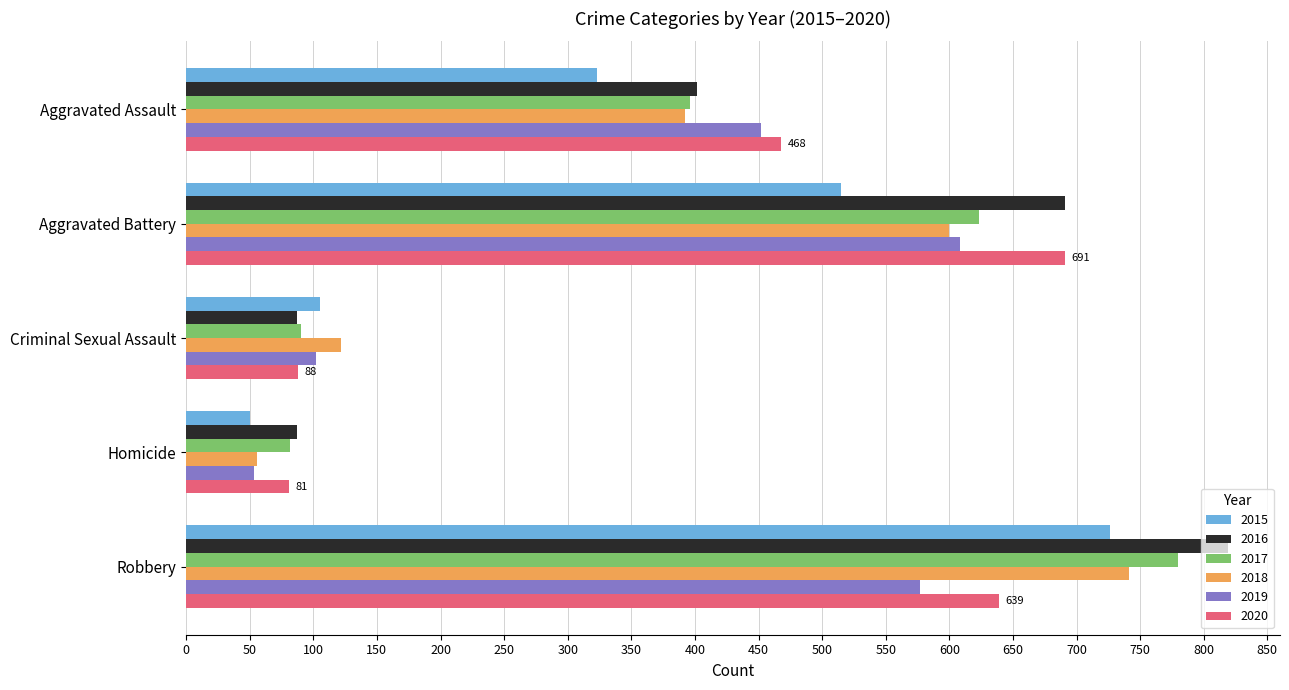

What is the average value of the 2018 series?

382